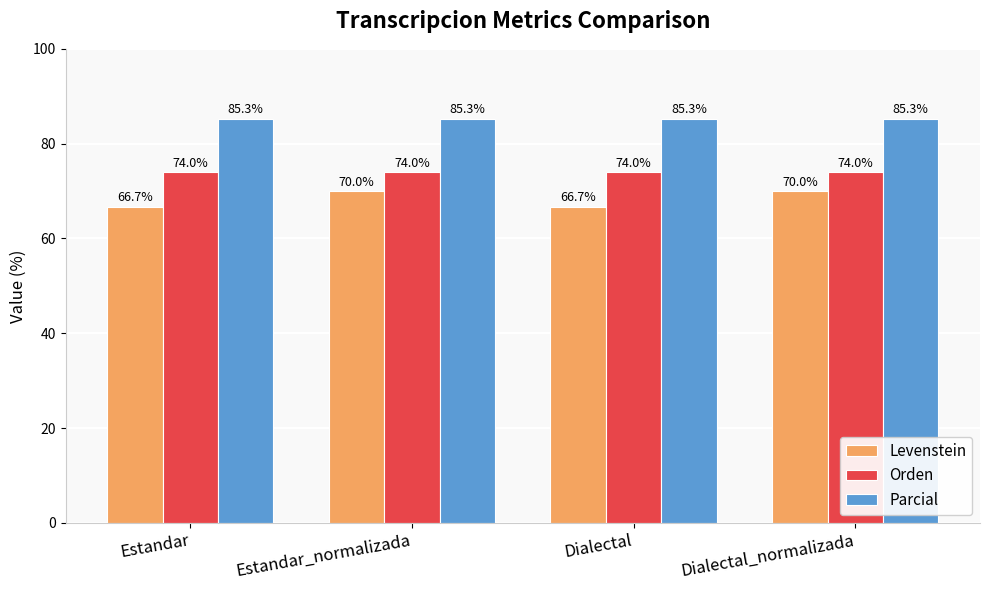

Is it true that Parcial equals 85.3 at Dialectal_normalizada?

True